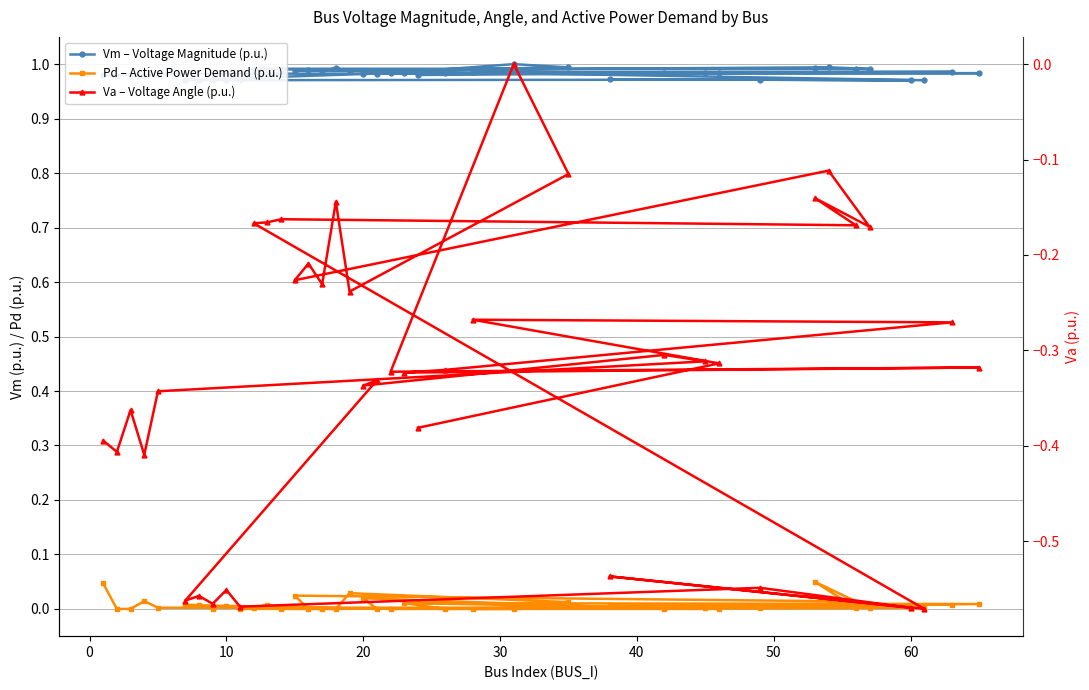

Is the value of Vm – Voltage Magnitude (p.u.) at 39 greater than the value of Pd – Active Power Demand (p.u.) at 30?

Yes